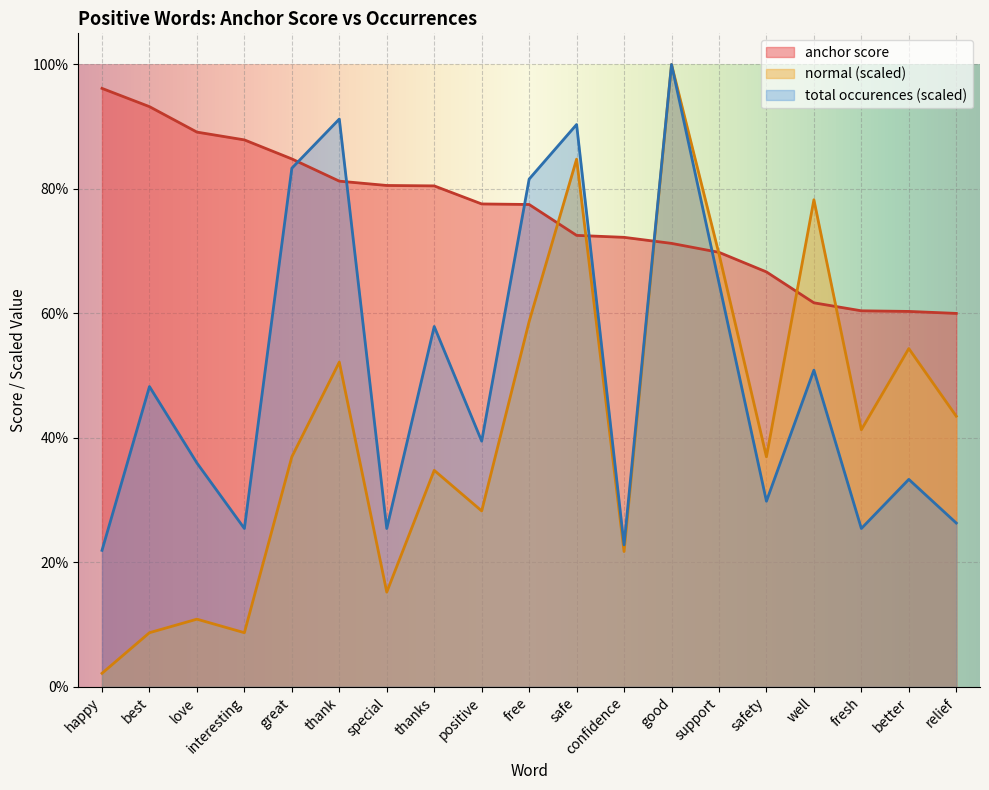

At how many categories does at least one series exceed 0?

19